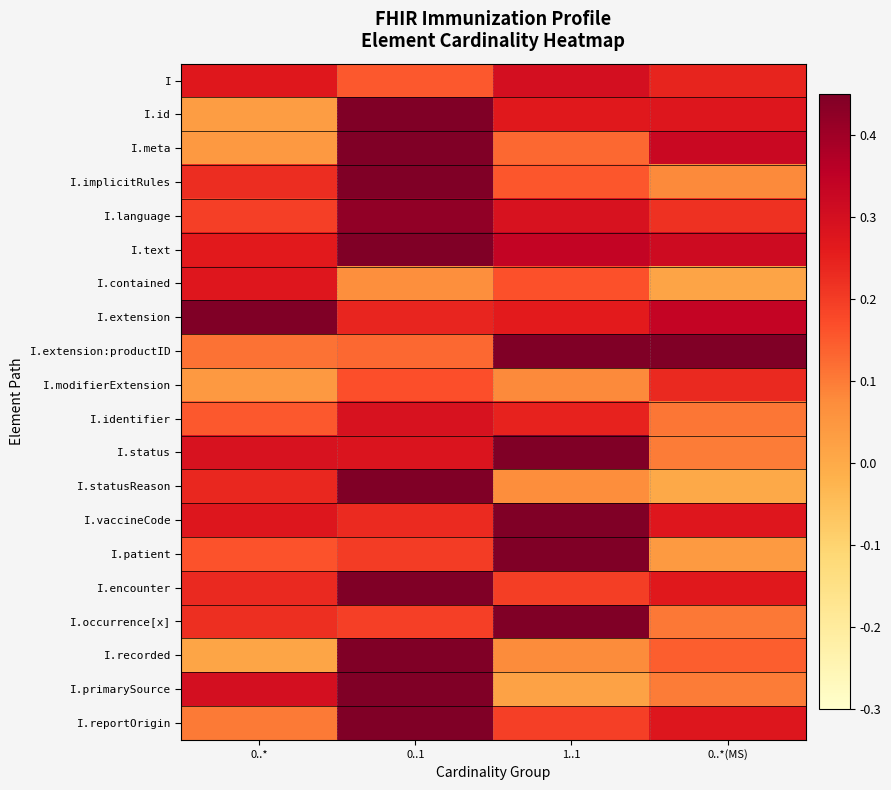

Reading left to right, list all the values displayed in this chart.

I: 0..*=0.3	0..1=0.2	1..1=0.3	0..*(MS)=0.2
I.id: 0..*=0.0	0..1=0.7	1..1=0.3	0..*(MS)=0.3
I.meta: 0..*=0.0	0..1=0.6	1..1=0.1	0..*(MS)=0.3
I.implicitRules: 0..*=0.2	0..1=0.7	1..1=0.2	0..*(MS)=0.1
I.language: 0..*=0.2	0..1=0.4	1..1=0.3	0..*(MS)=0.2
I.text: 0..*=0.3	0..1=0.5	1..1=0.3	0..*(MS)=0.3
I.contained: 0..*=0.3	0..1=0.1	1..1=0.2	0..*(MS)=0.0
I.extension: 0..*=0.5	0..1=0.2	1..1=0.3	0..*(MS)=0.3
I.extension:productID: 0..*=0.1	0..1=0.1	1..1=0.6	0..*(MS)=0.5
I.modifierExtension: 0..*=0.0	0..1=0.2	1..1=0.1	0..*(MS)=0.2
I.identifier: 0..*=0.2	0..1=0.3	1..1=0.2	0..*(MS)=0.1
I.status: 0..*=0.3	0..1=0.3	1..1=0.5	0..*(MS)=0.1
I.statusReason: 0..*=0.2	0..1=0.4	1..1=0.1	0..*(MS)=0.0
I.vaccineCode: 0..*=0.3	0..1=0.2	1..1=0.6	0..*(MS)=0.3
I.patient: 0..*=0.2	0..1=0.2	1..1=0.4	0..*(MS)=0.0
I.encounter: 0..*=0.2	0..1=0.6	1..1=0.2	0..*(MS)=0.3
I.occurrence[x]: 0..*=0.2	0..1=0.2	1..1=0.6	0..*(MS)=0.1
I.recorded: 0..*=0.0	0..1=0.6	1..1=0.1	0..*(MS)=0.1
I.primarySource: 0..*=0.3	0..1=0.5	1..1=0.0	0..*(MS)=0.1
I.reportOrigin: 0..*=0.1	0..1=0.6	1..1=0.2	0..*(MS)=0.3